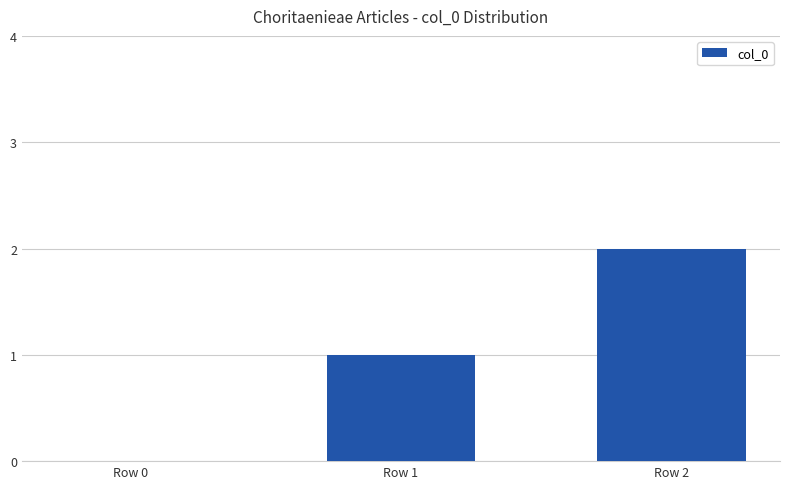

Reading left to right, extract all data points from this chart.

0	1	2